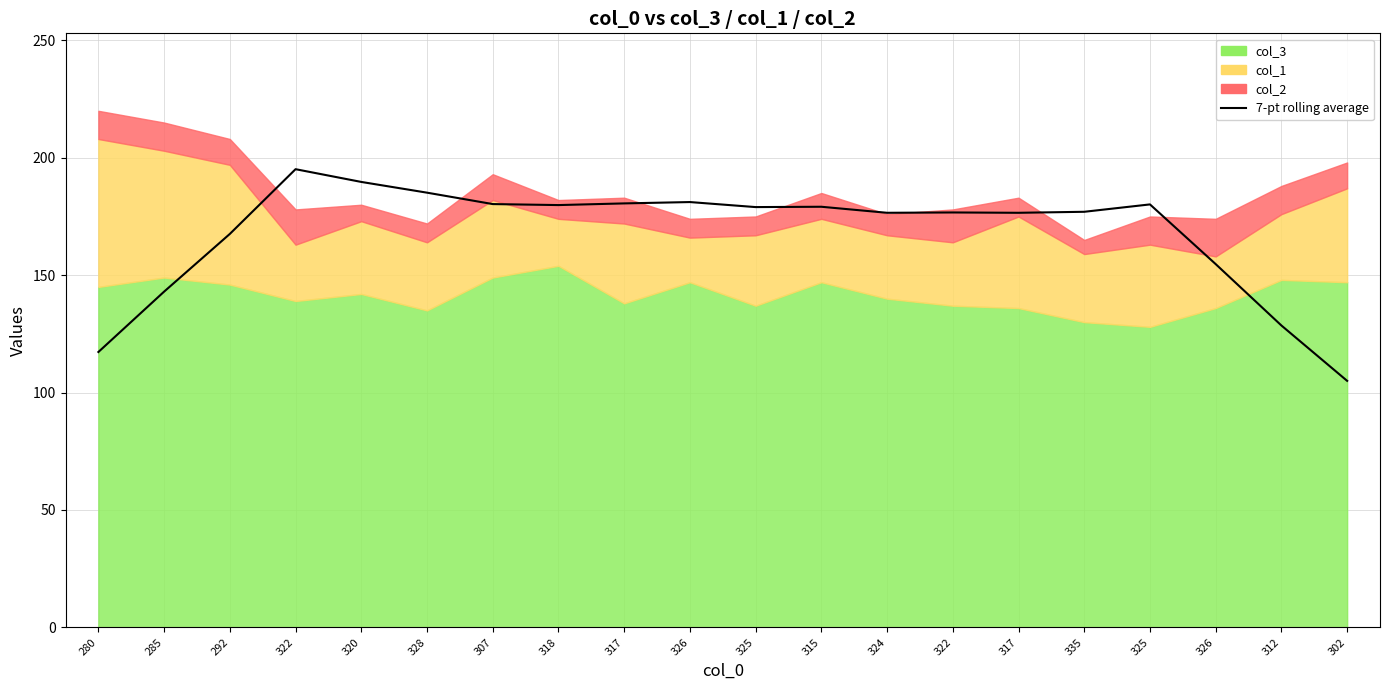

Where is the data nearest to the value 150?

326